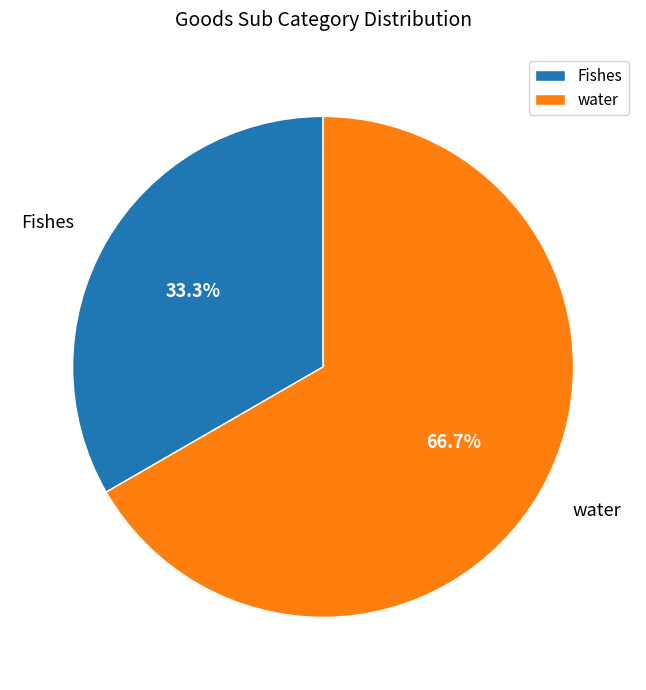

How many slices are in this pie chart?

2